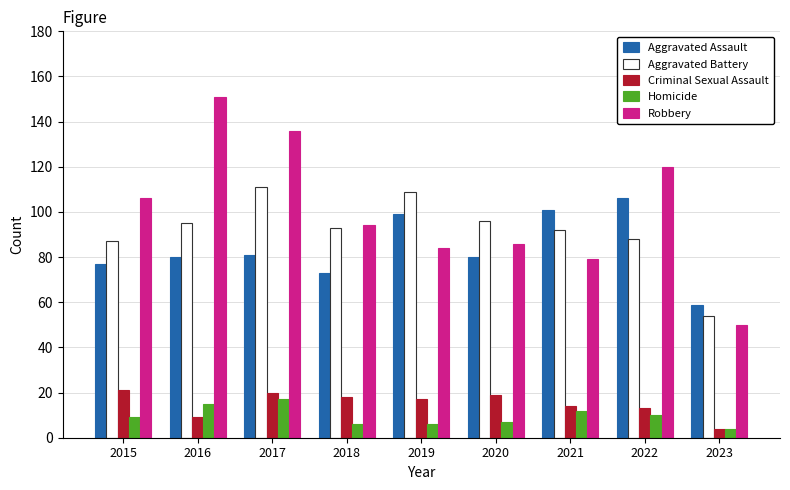

Is the value of Homicide at 2019 greater than the value of Criminal Sexual Assault at 2021?

No